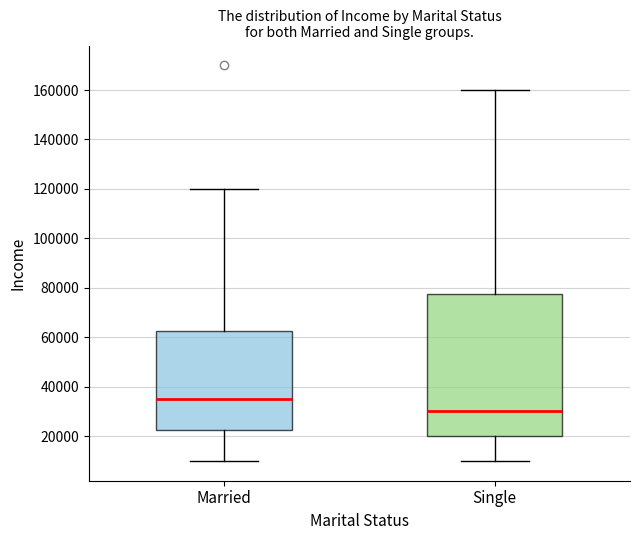

Which box's median line is the highest?

Married